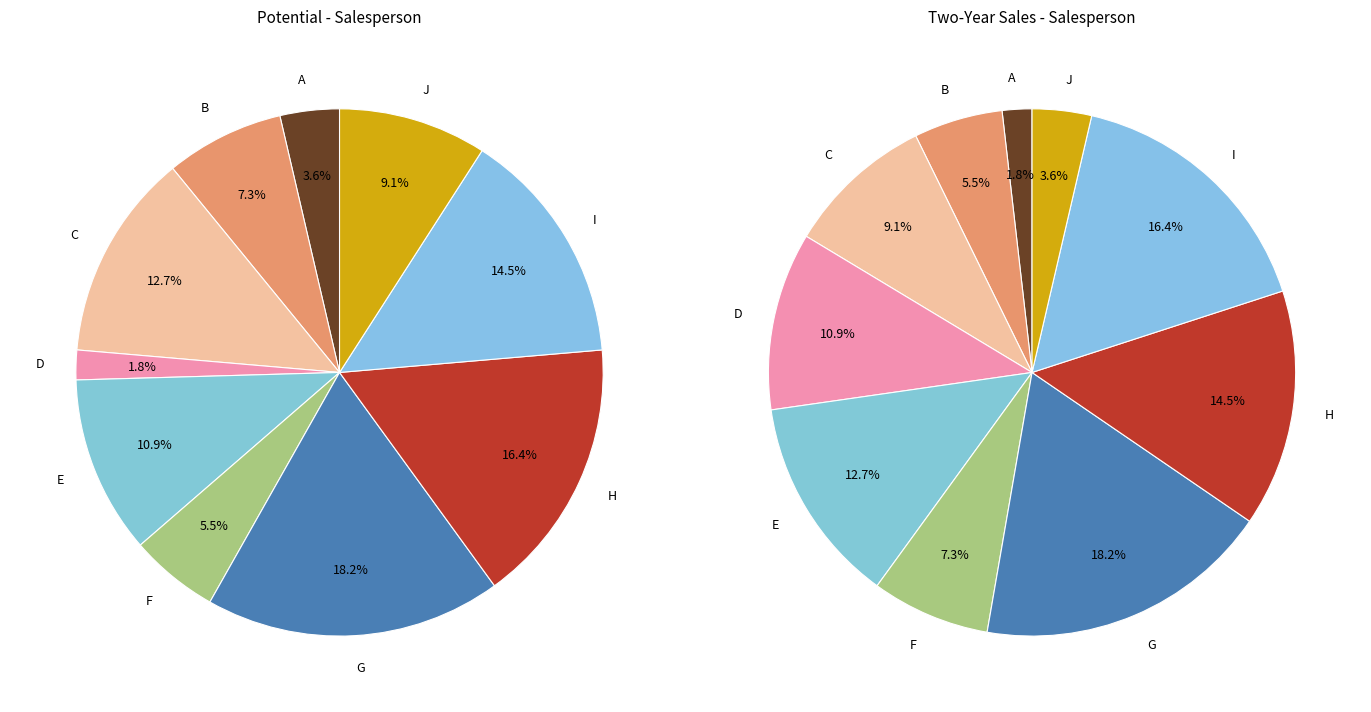

Count the number of slices in the pie.

10